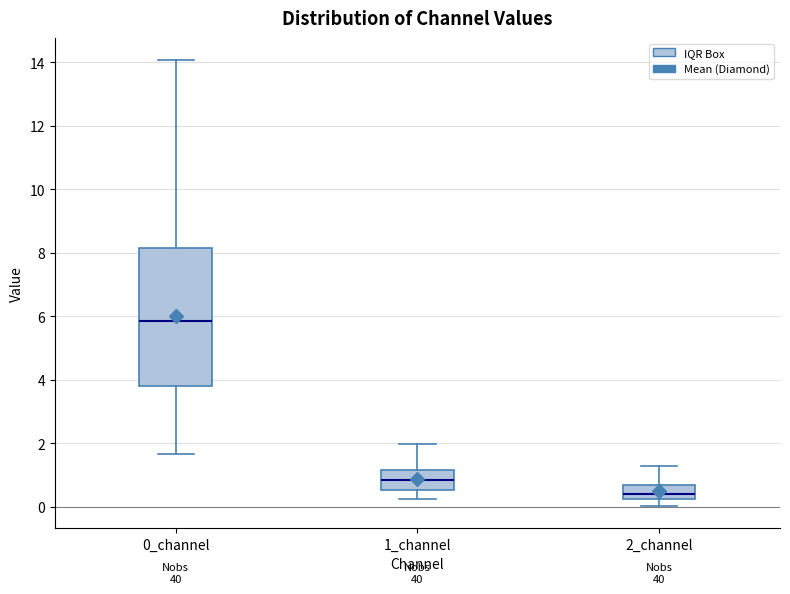

Reading left to right, read every box against the y-axis: the position of its median line, the range the box covers, and the ends of its whiskers. The values are not printed on the chart, so give them approximately, as read against the axis.

0_channel: median 5.8, box 3.8 to 8.2, whiskers 1.6 to 14.0
1_channel: median 0.8, box 0.6 to 1.2, whiskers 0.2 to 2.0
2_channel: median 0.4, box 0.2 to 0.6, whiskers 0.0 to 1.2